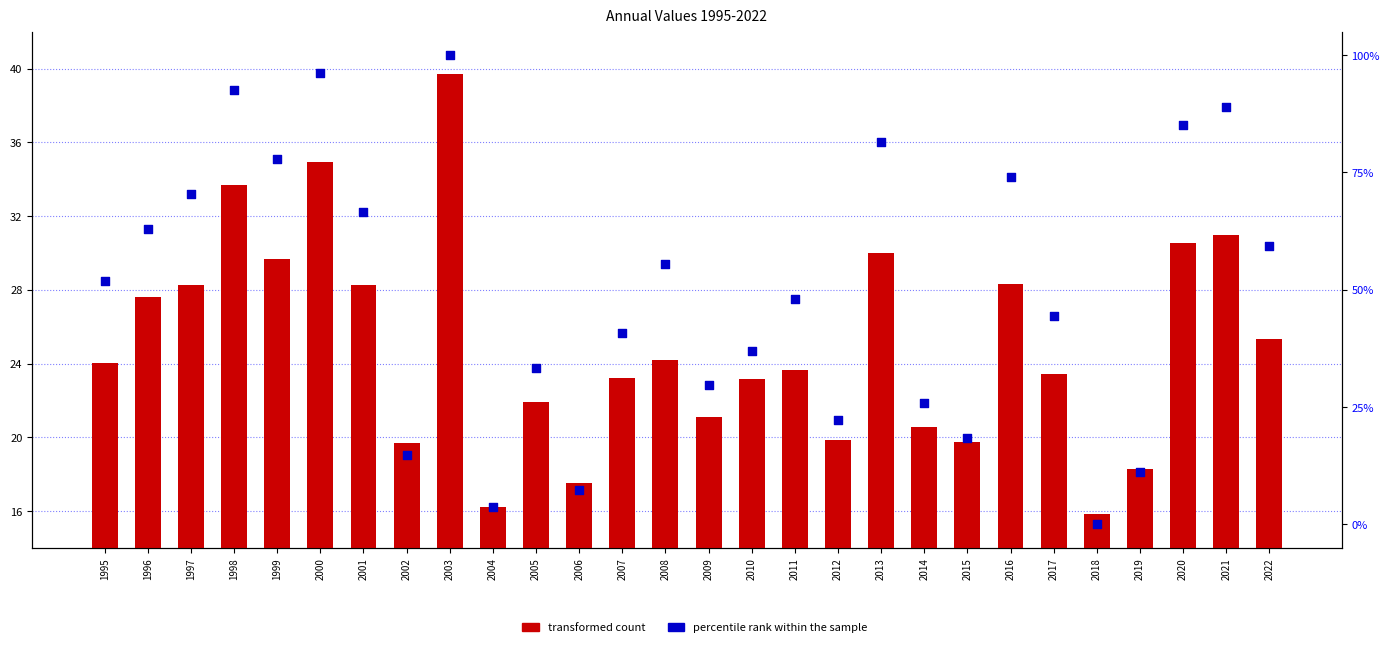

At how many categories does at least one series exceed 52?

13